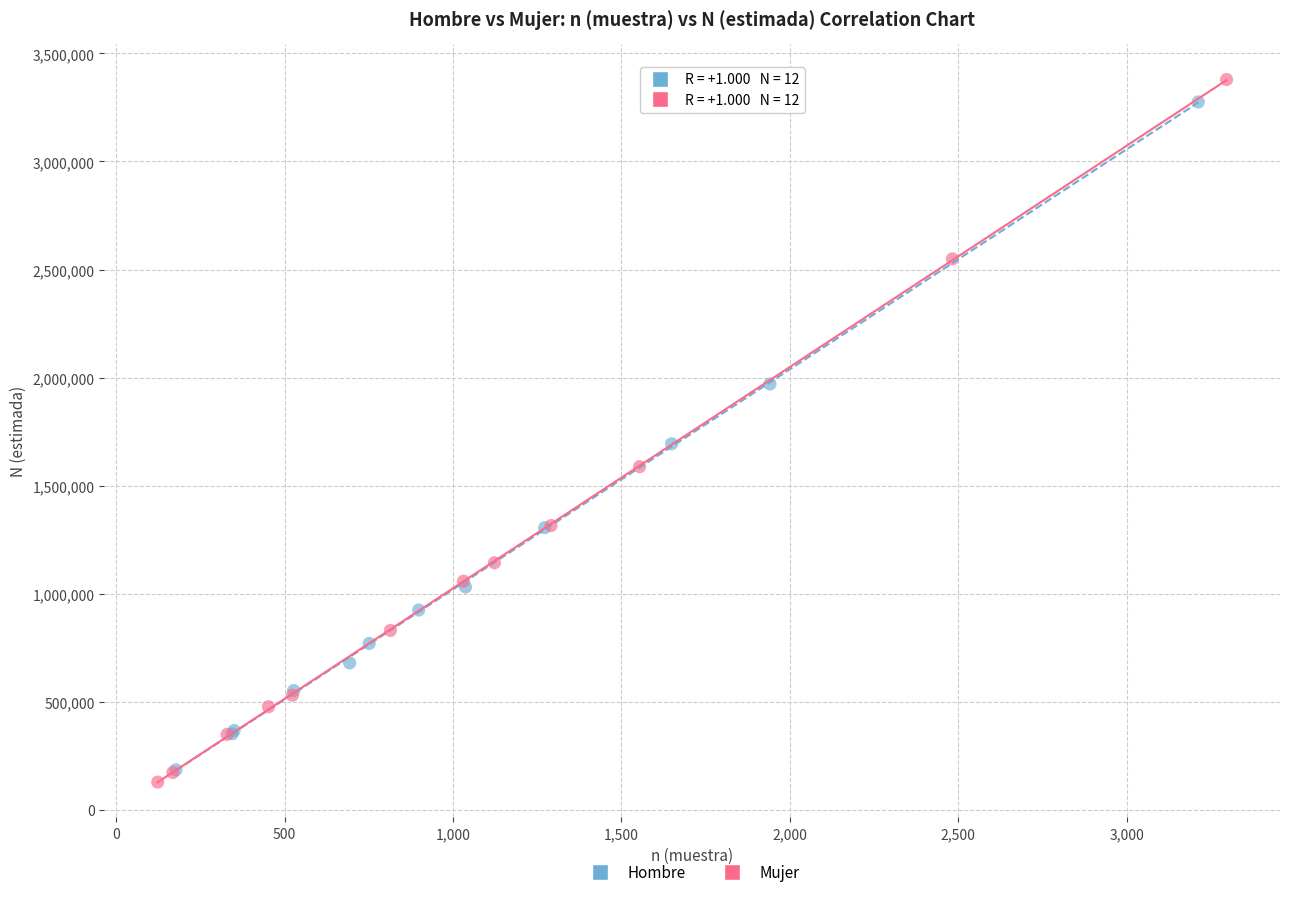

Which series has the largest Y range (max minus min)?

Mujer